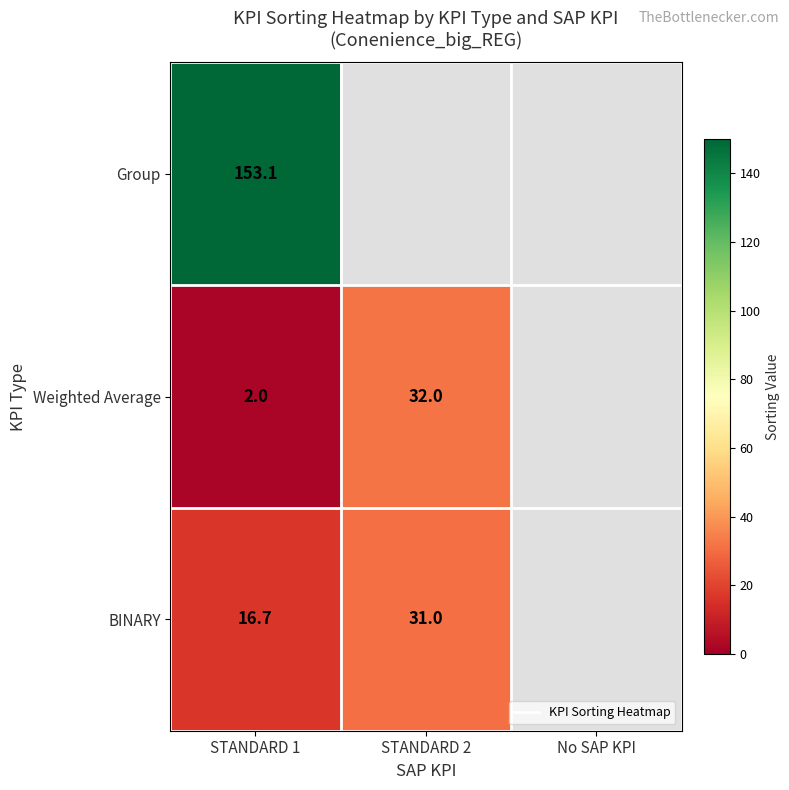

What is the greatest value displayed?

153.1